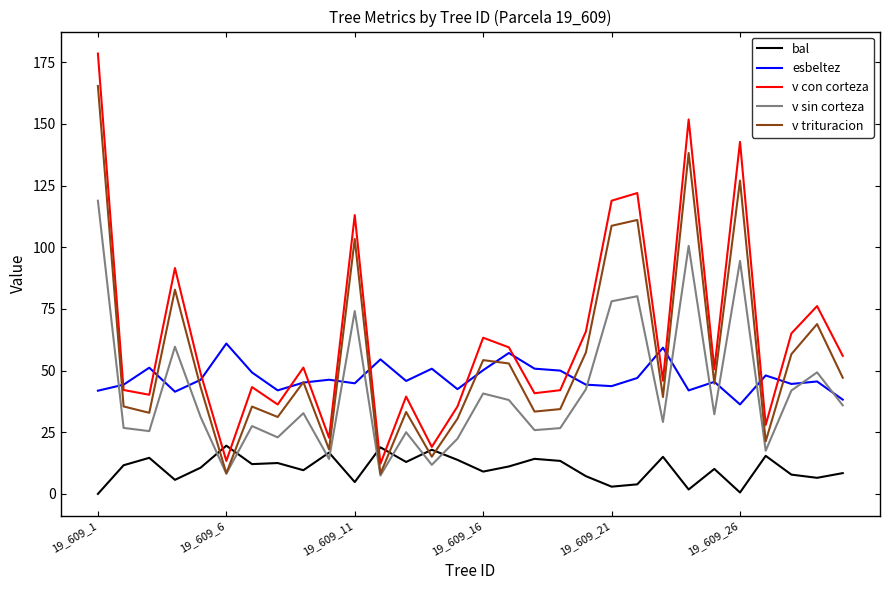

What is the maximum value shown in the chart?

178.6